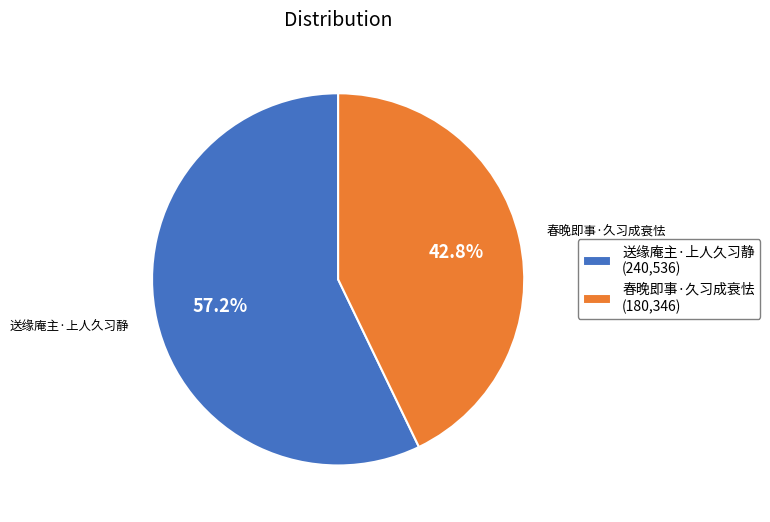

To the nearest percent, what portion does 春晚即事·久习成衰怯 represent?

43%